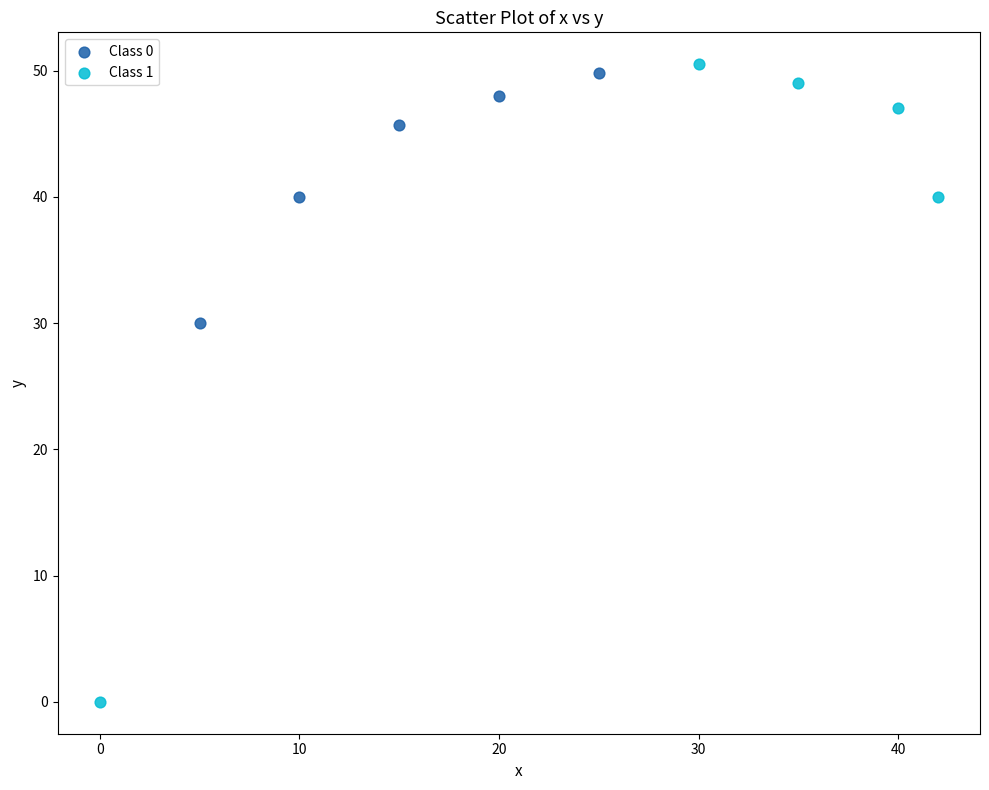

Which series has the largest Y range (max minus min)?

Class 1